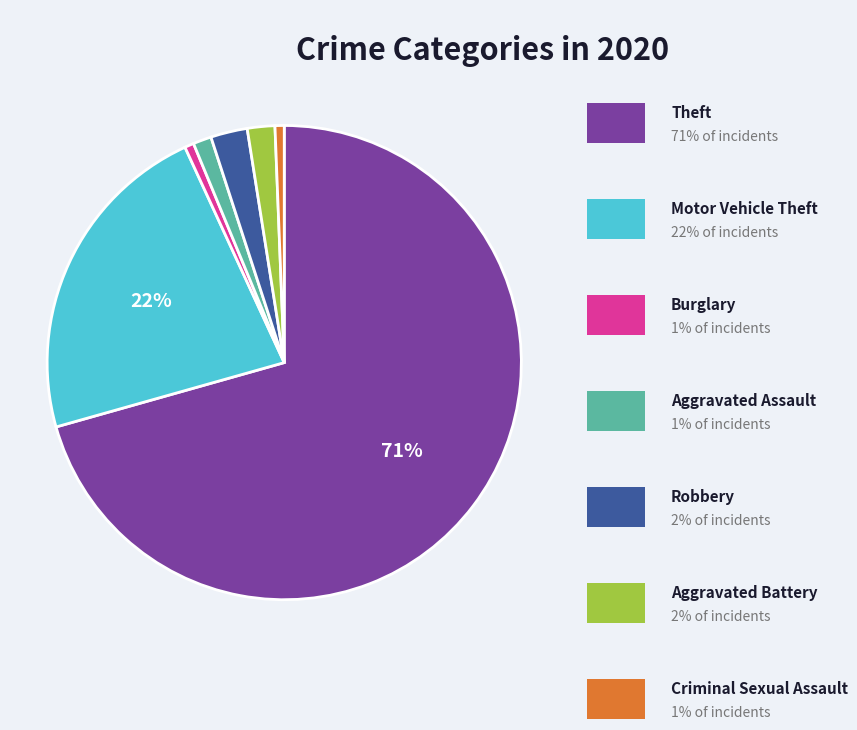

To the nearest percent, what is the difference between the largest and smallest slice percentages?

70%